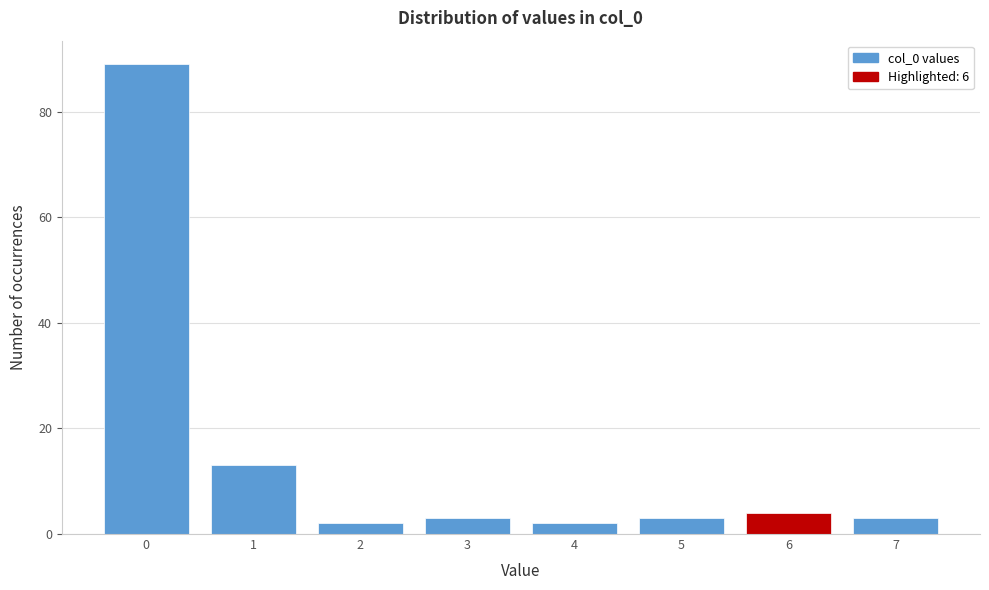

Over which range of the x-axis is the bar tallest?

-0.5 to 0.5